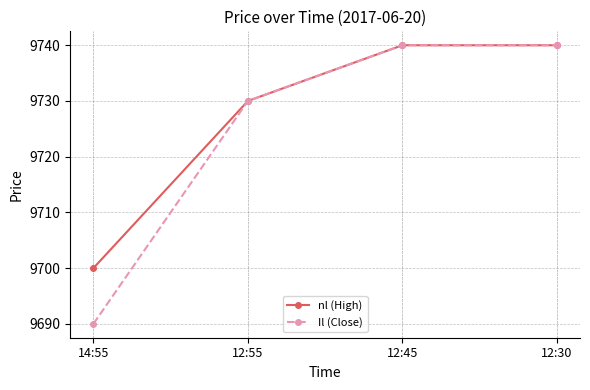

Where is Il (Close) nearest to the value 9715?

12:55